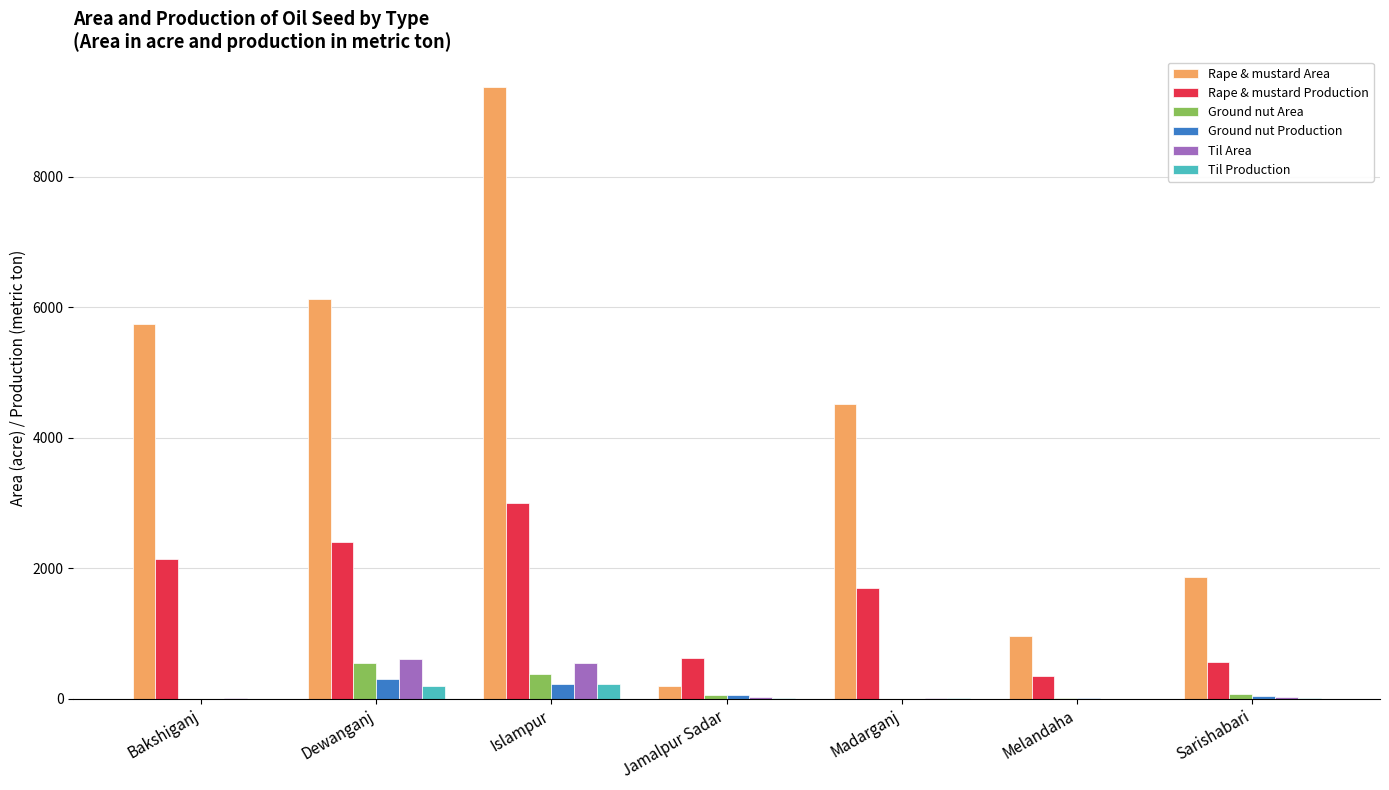

The Rape & mustard Production series shows 3000 at Islampur. True or false?

True